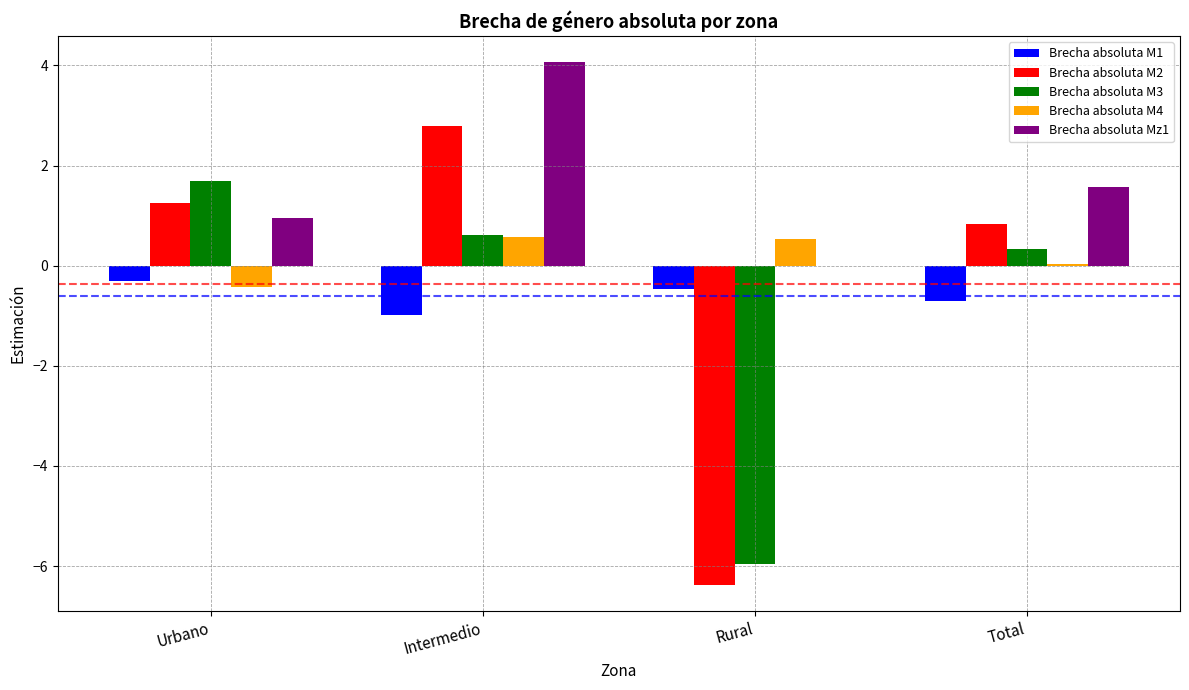

What is the total value across all series at Intermedio?

7.1